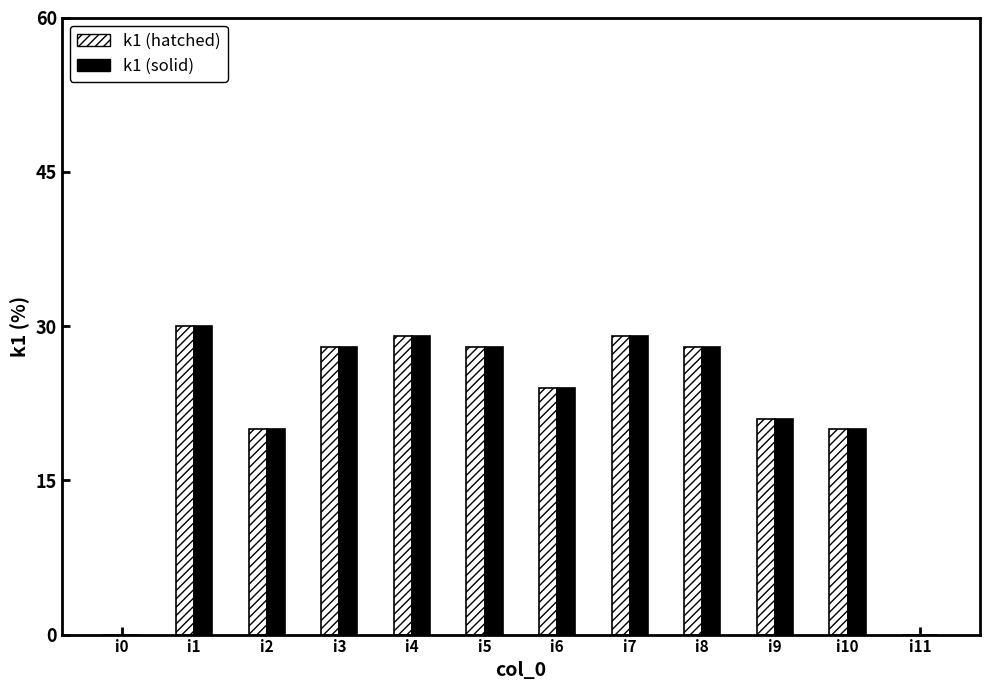

What is the difference between the k1 (hatched) values at i6 and i7?

5